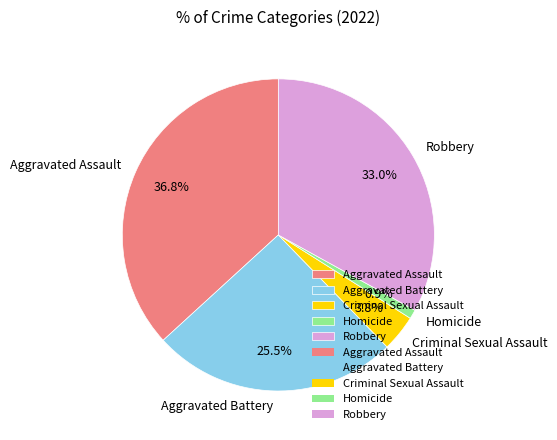

Rank the categories by value from lowest to highest.

Homicide, Criminal Sexual Assault, Aggravated Battery, Robbery, Aggravated Assault